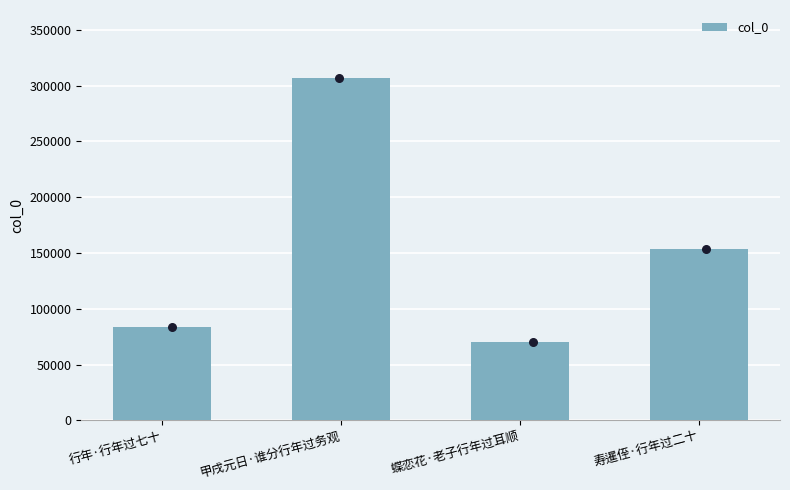

What is the change in value from 行年·行年过七十 to 寿暹侄·行年过二十?

+70339